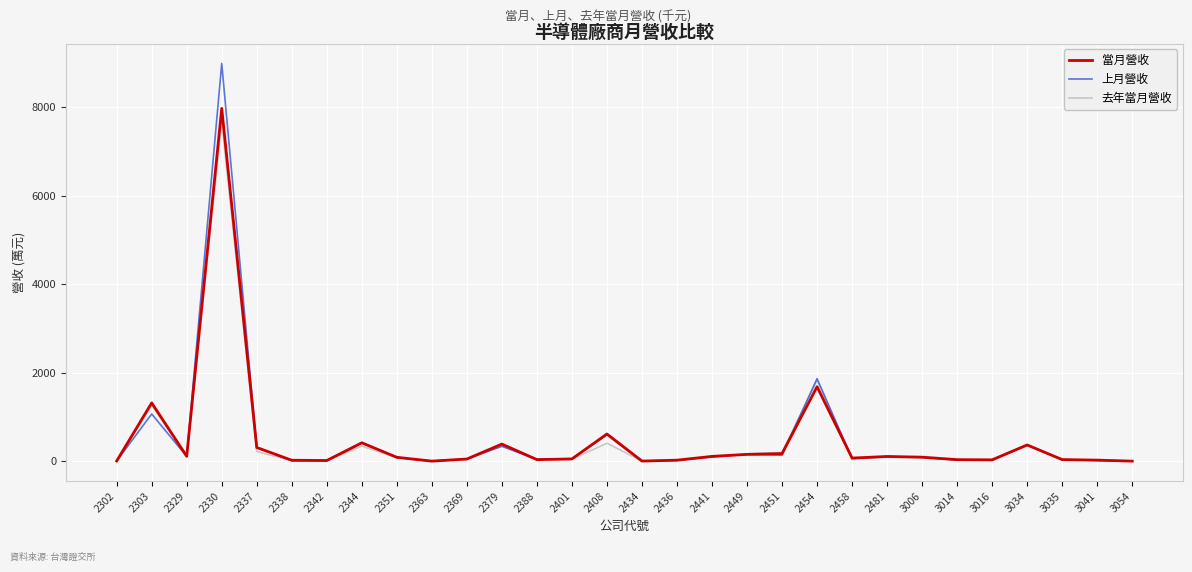

True or false: 當月營收 and 上月營收 cross at least once.

True